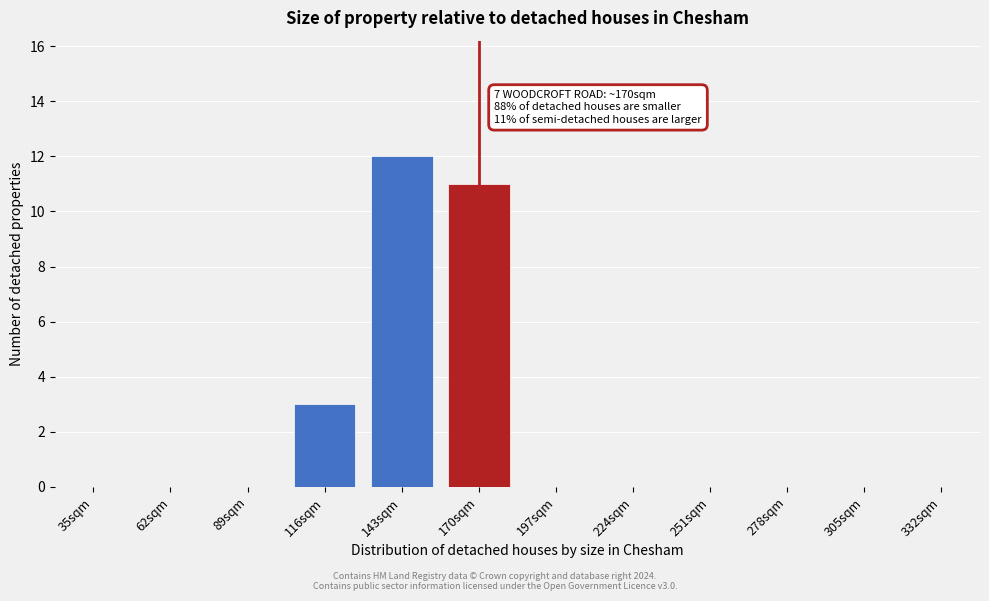

Reading left to right, what are all the values shown in this chart?

35sqm=0	62sqm=0	89sqm=0	116sqm=3	143sqm=12	170sqm=11	197sqm=0	224sqm=0	251sqm=0	278sqm=0	305sqm=0	332sqm=0